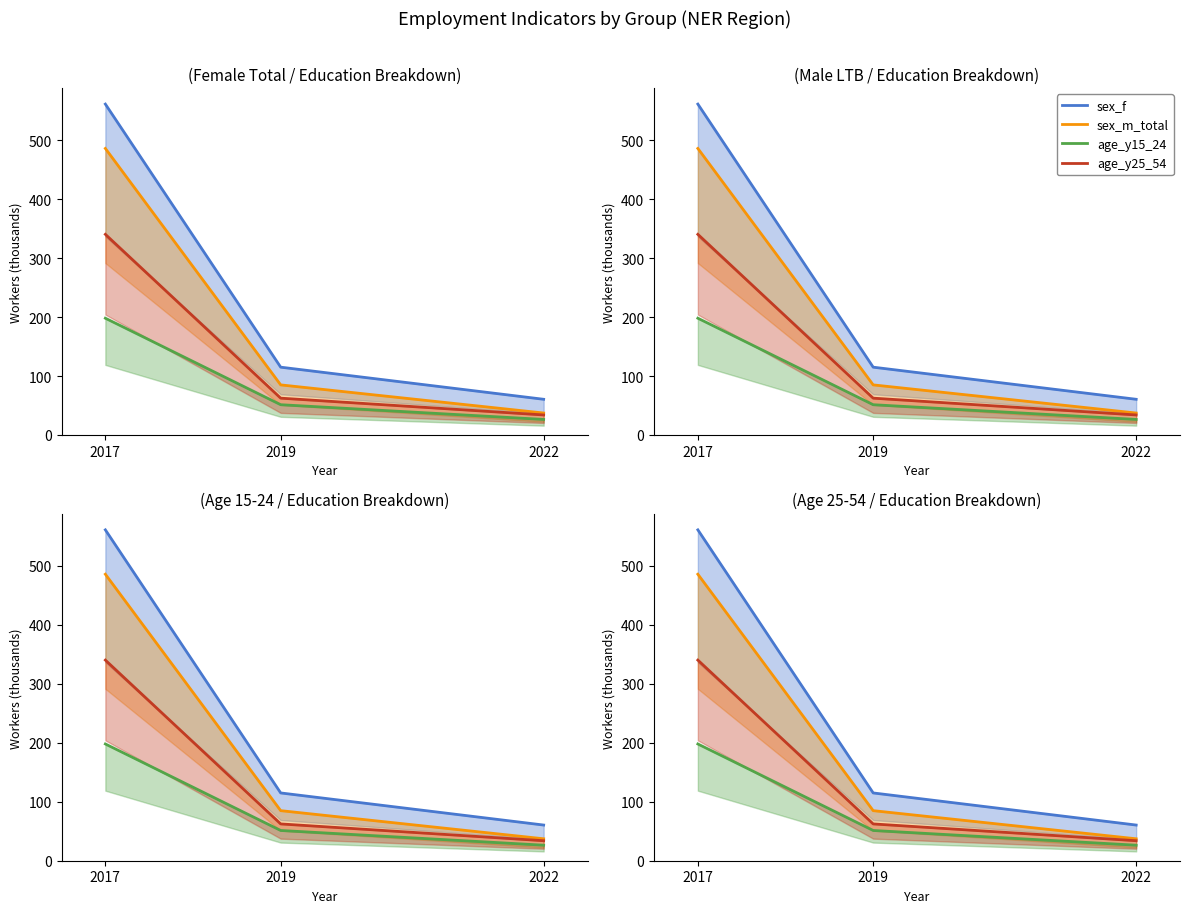

The value of age_y15_24 at 2019 is 51.3. True or false?

True